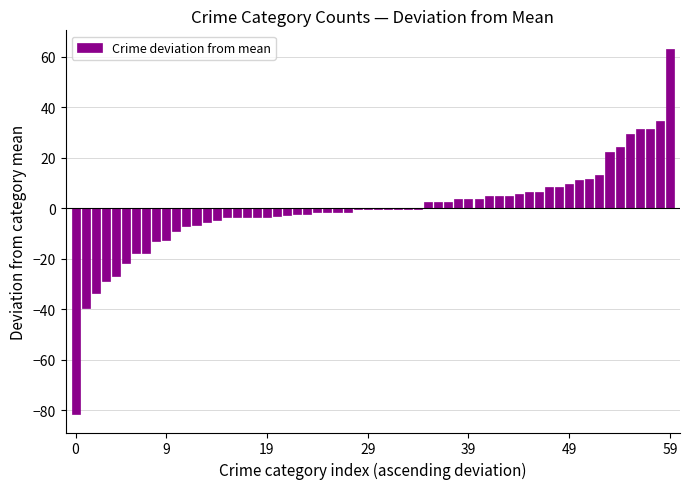

What is the greatest value displayed?

63.2